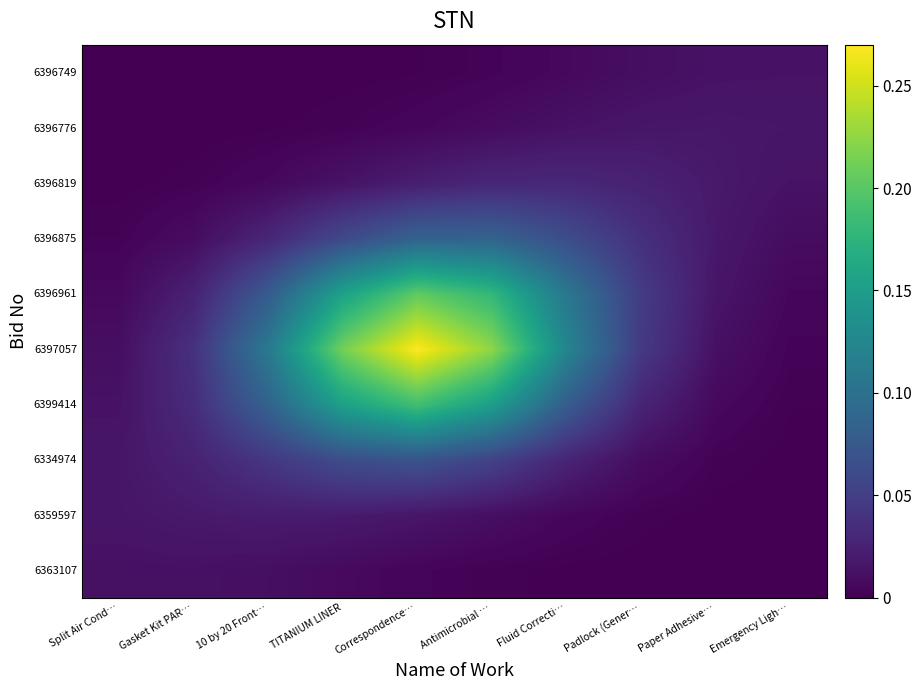

Between Gasket Kit PAR… and Fluid Correcti…, which series saw the biggest shift?

6397057